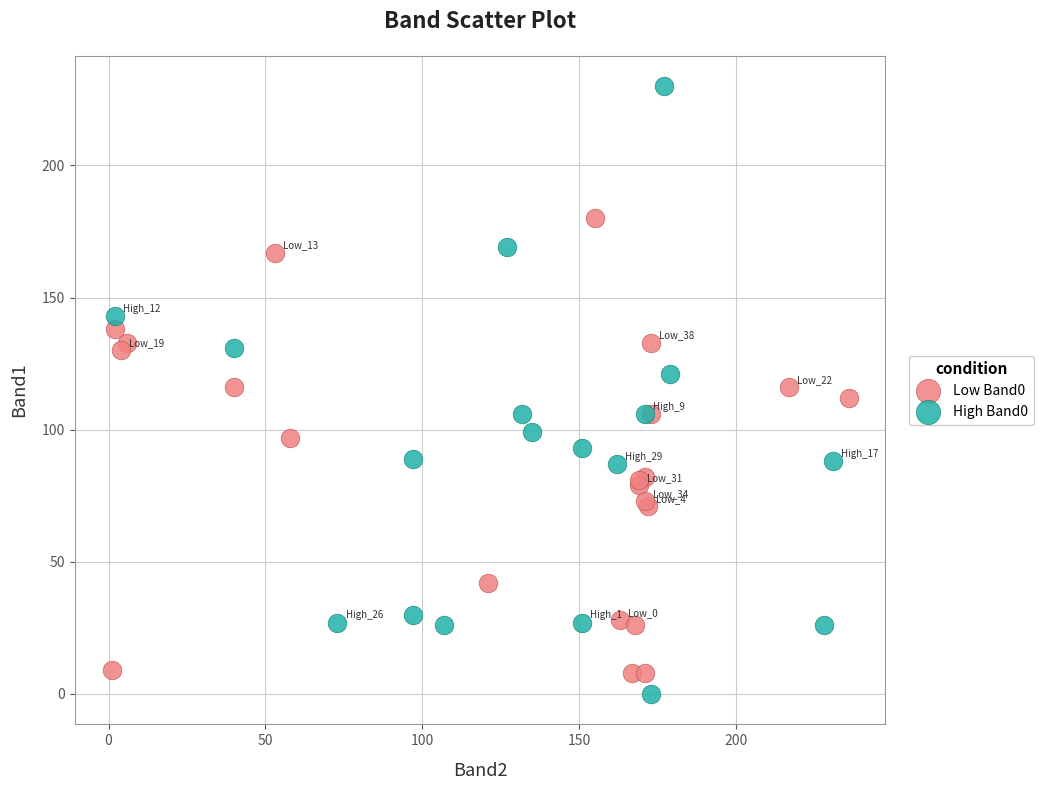

Which series has the widest spread of Y values?

High Band0